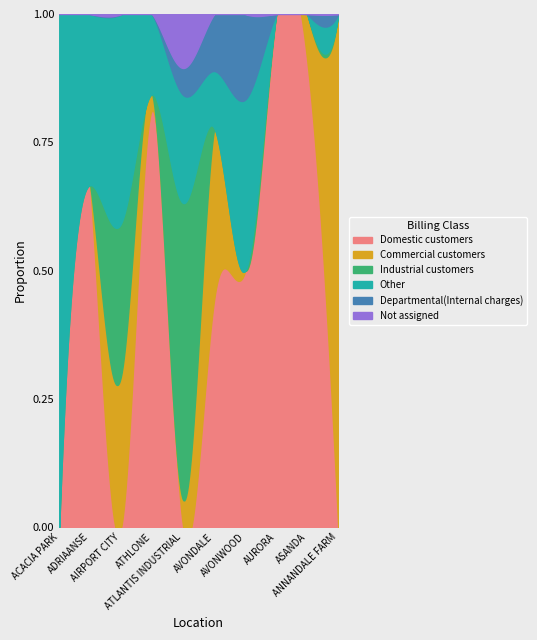

The Other series shows 6 at ANNANDALE FARM. True or false?

False